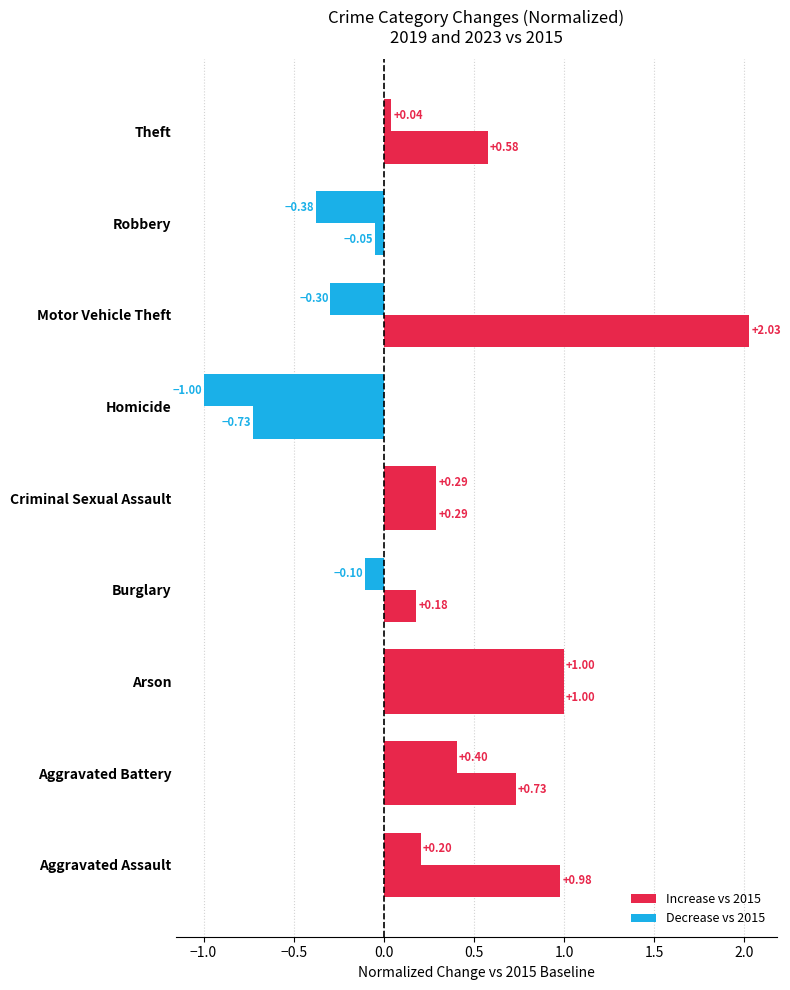

Count the number of data series in this chart.

2